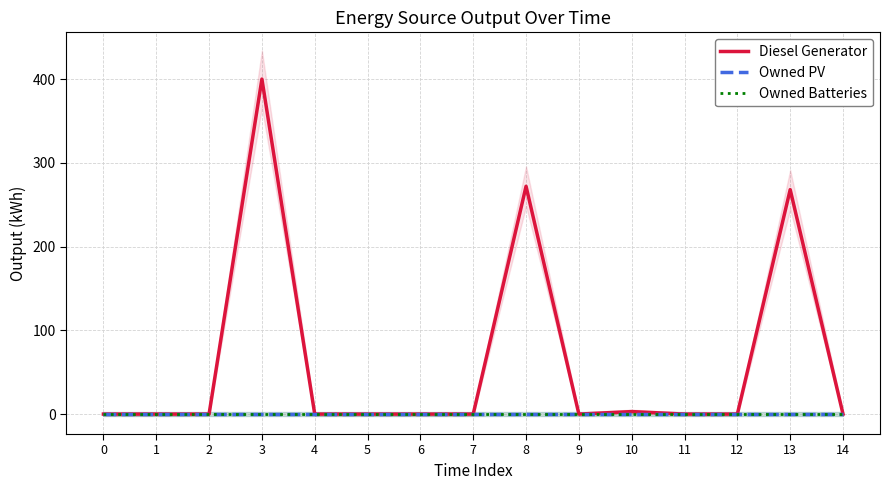

True or false: Owned PV and Owned Batteries intersect in this chart.

False